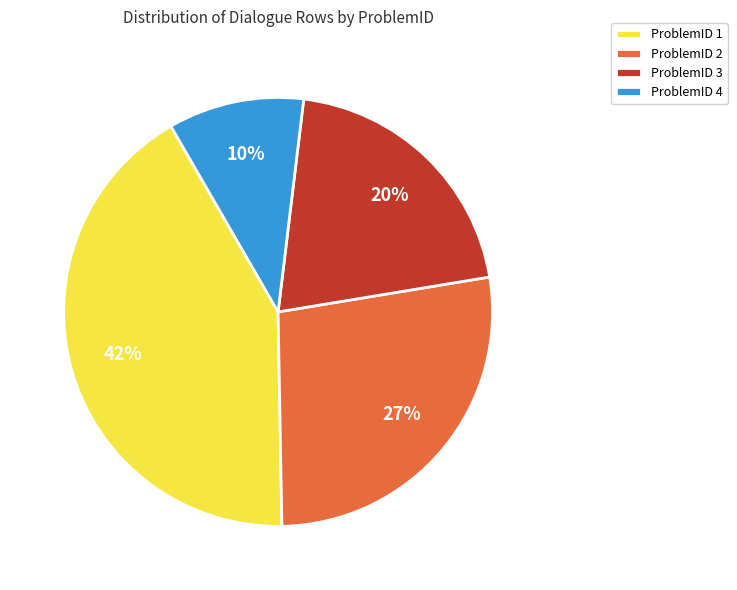

Count the number of slices in the pie.

4